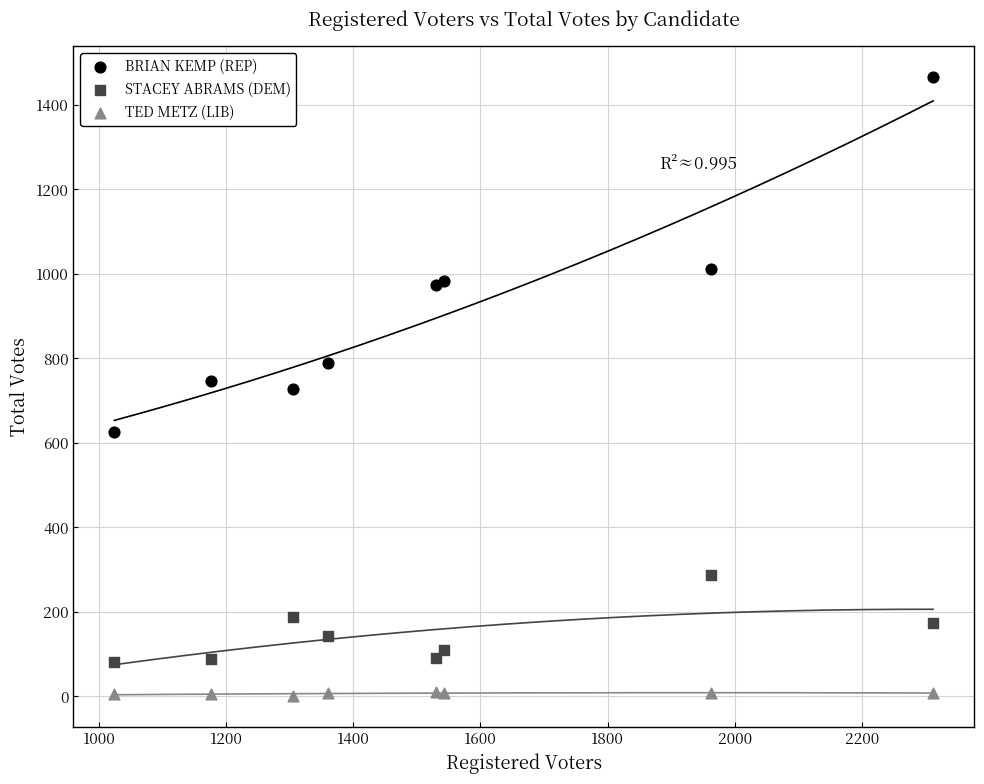

Which series contains the lowest Y value?

TED METZ (LIB)